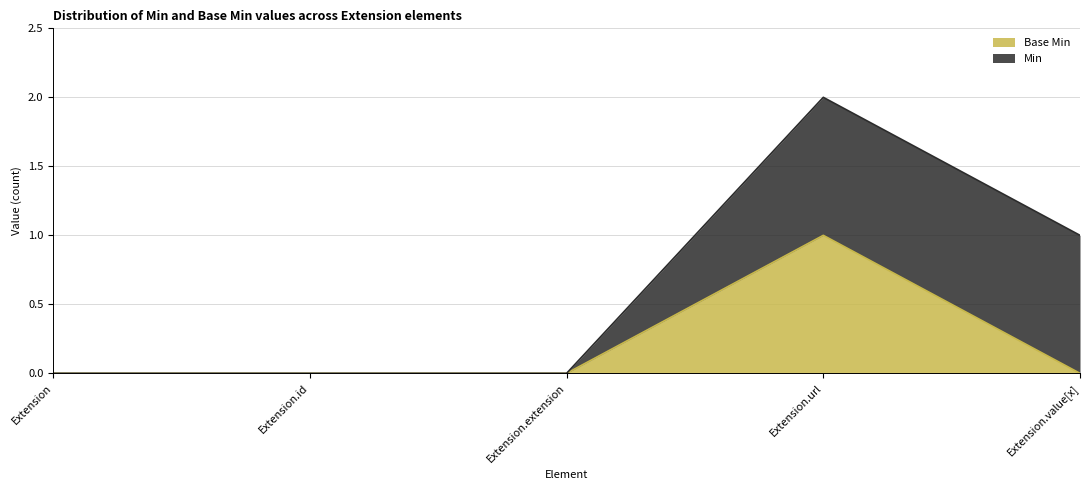

Is it true that the value at Extension.extension is 0?

True